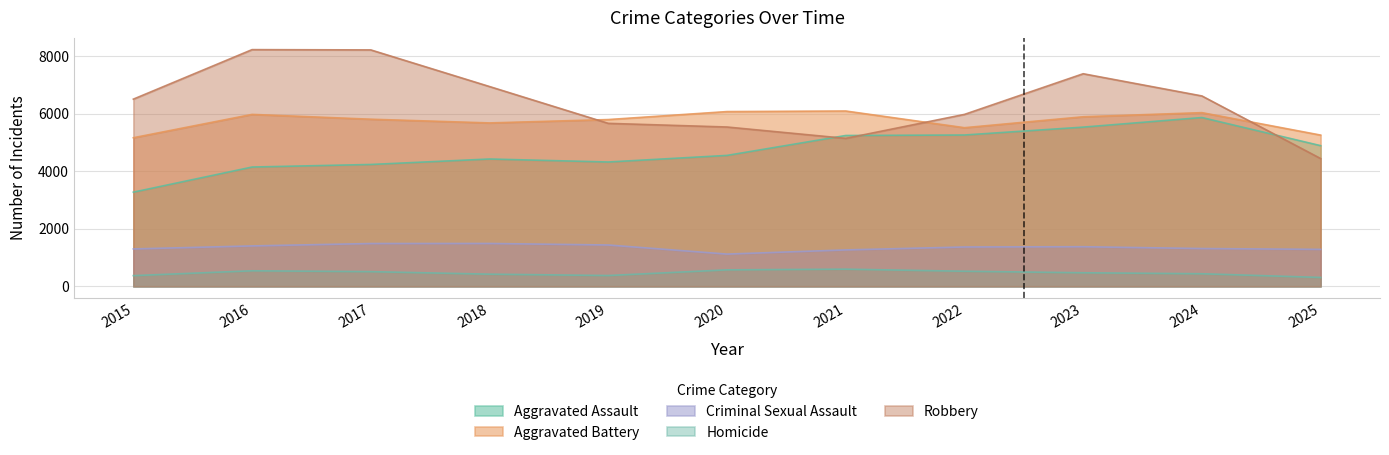

What is the sum of the Robbery values at 2020 and 2019?

11199